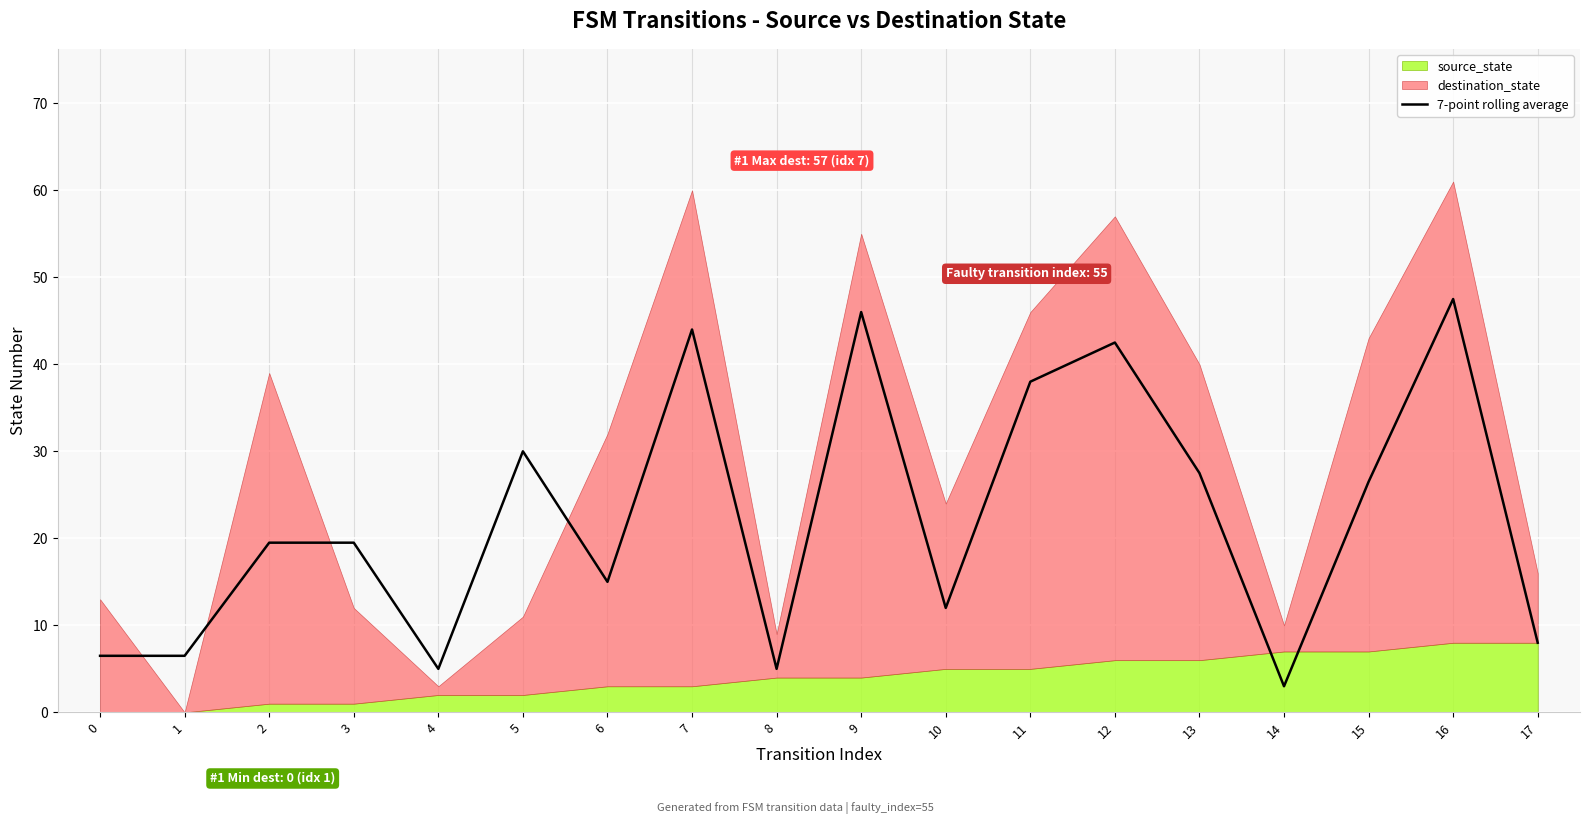

What is the change in value from 1 to 4?

-1.5